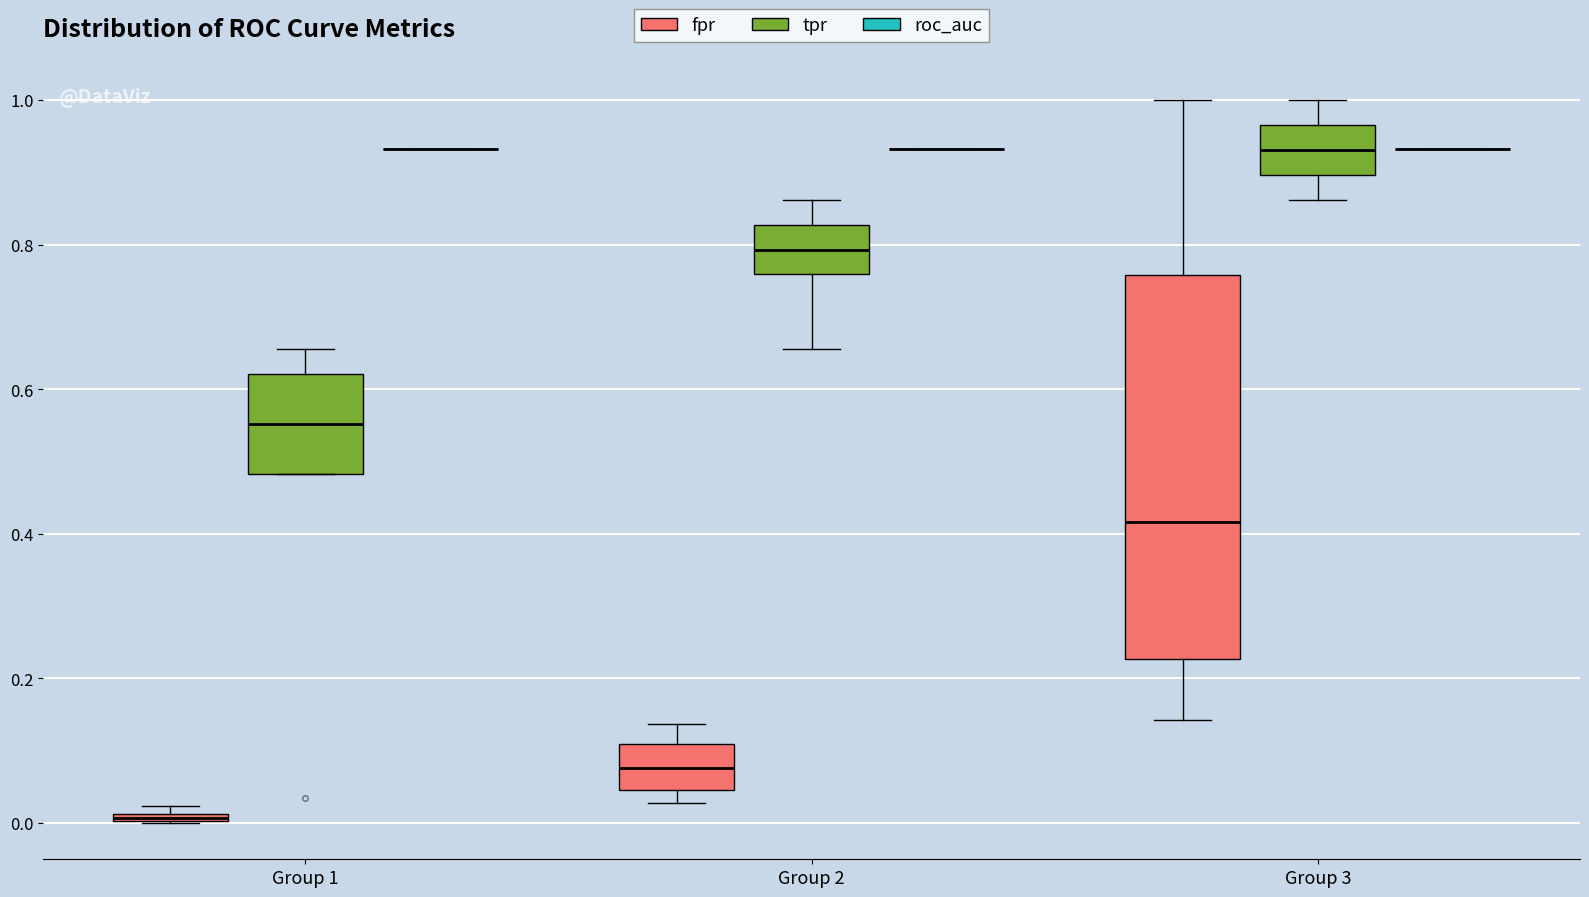

Comparing the boxes themselves (not the whiskers), which one is the tallest?

Group 3 (fpr)